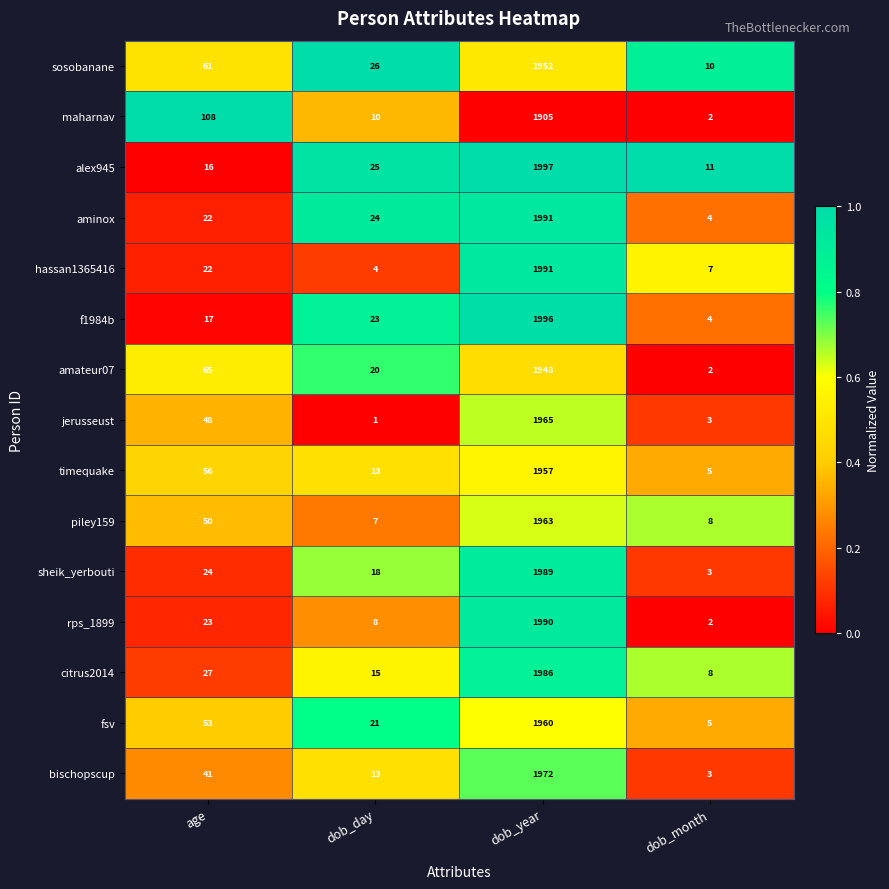

List the labels in order of timequake value, smallest first.

dob_month, dob_day, age, dob_year